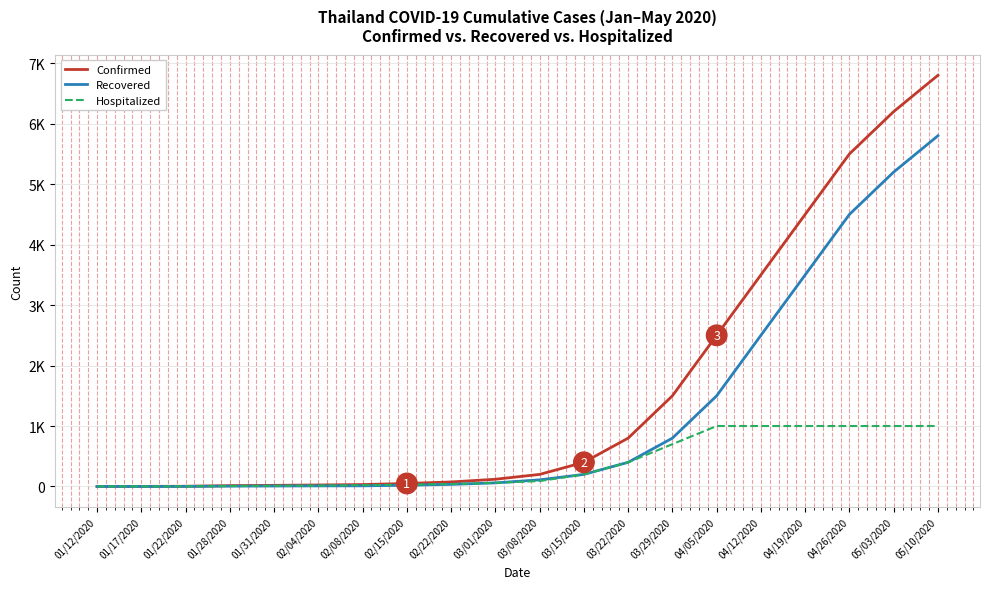

What are all the series names shown in the legend?

Confirmed, Recovered, Hospitalized